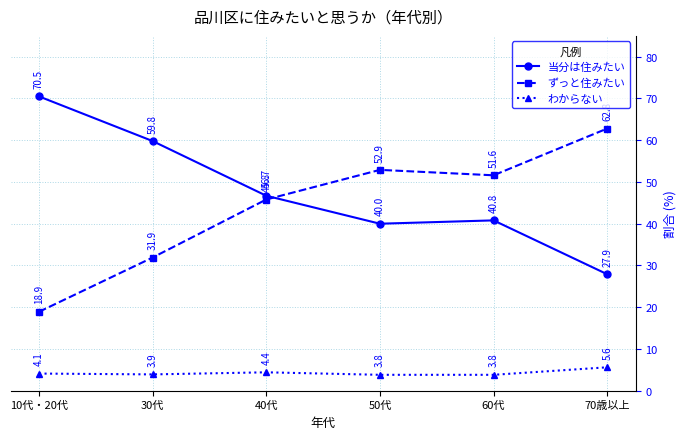

What is the difference between the 当分は住みたい values at 70歳以上 and 60代?

12.9